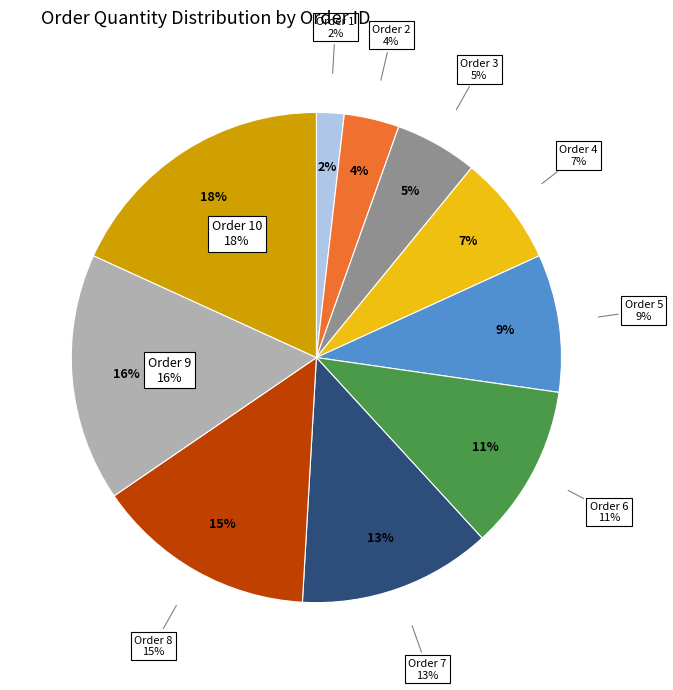

Which category has the smallest portion of the pie?

1